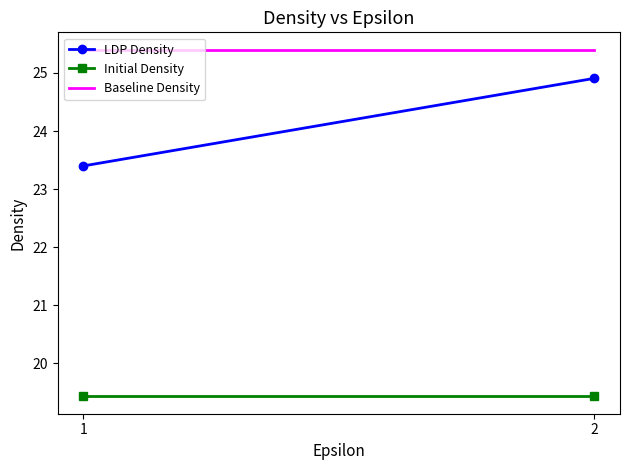

Reading right to left, transcribe all the data shown in this chart.

LDP Density: 24.9	23.4
Initial Density: 19.4	19.4
Baseline Density: 25.4	25.4